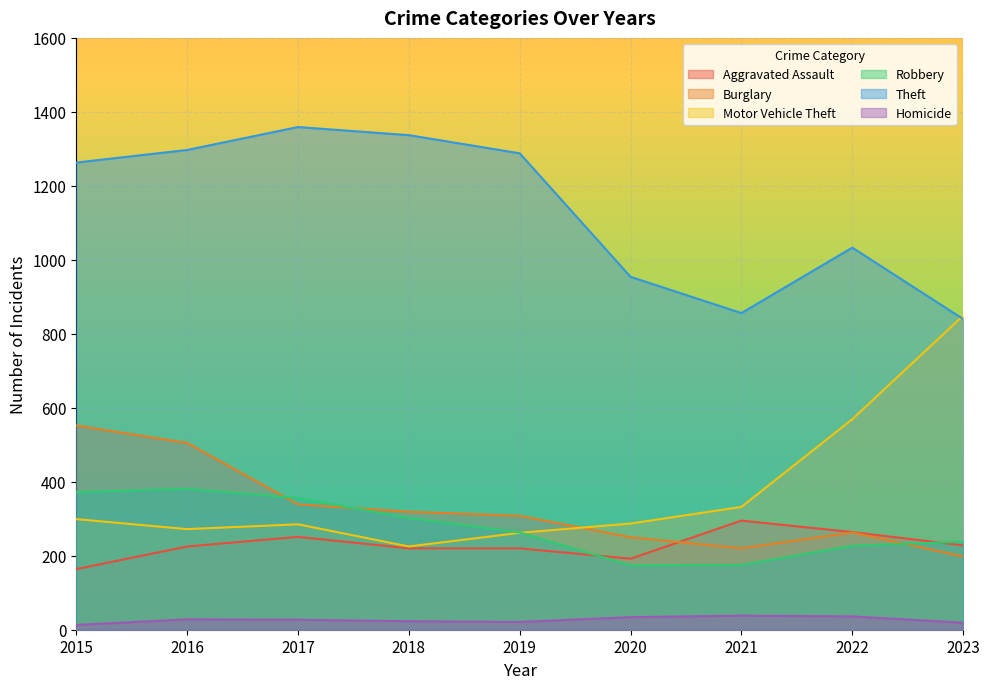

Is it true that Homicide equals 19 at 2023?

True